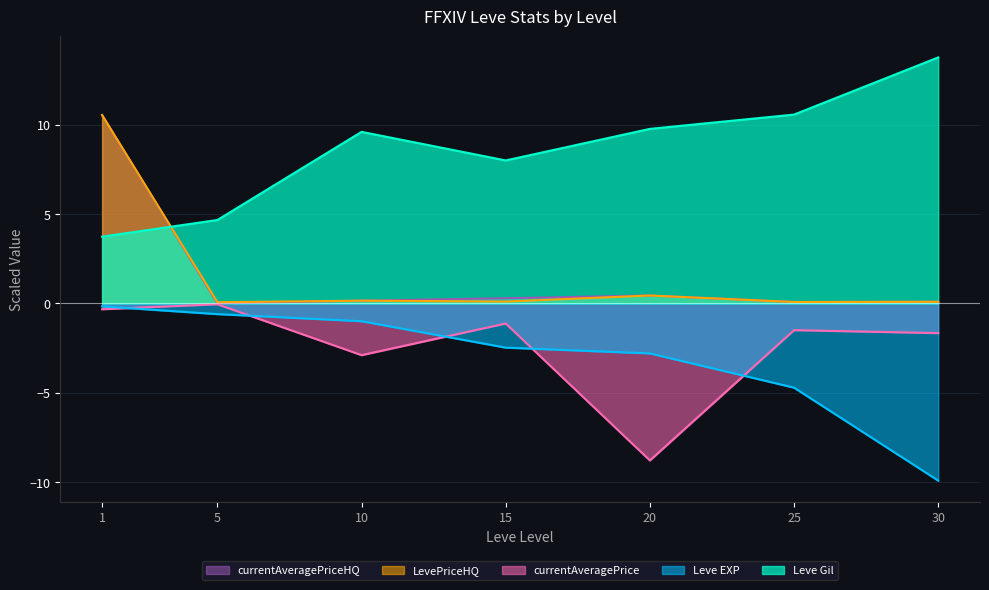

Reading left to right, list all the values displayed in this chart.

Leve EXP: -0.2	-0.6	-1.0	-2.5	-2.8	-4.7	-9.9
Leve Gil: 3.7	4.7	9.6	8.0	9.8	10.6	13.8
currentAveragePrice: -0.3	-0.1	-2.9	-1.1	-8.8	-1.5	-1.7
LevePriceHQ: 10.5	0.1	0.2	0.1	0.4	0.1	0.1
currentAveragePriceHQ: 10.5	0.0	0.2	0.3	0.4	0.1	0.1